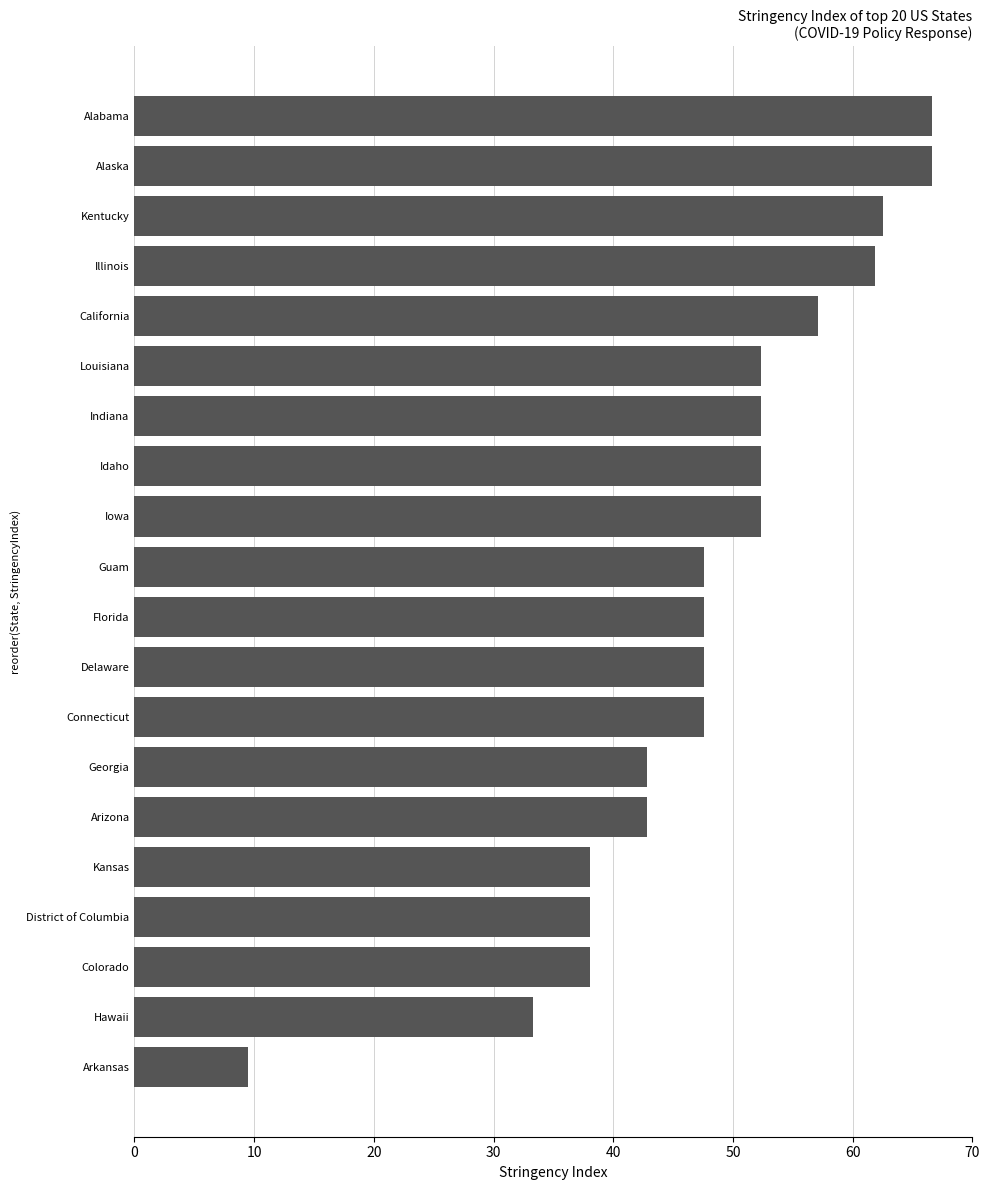

Between California and Georgia, which is larger?

California